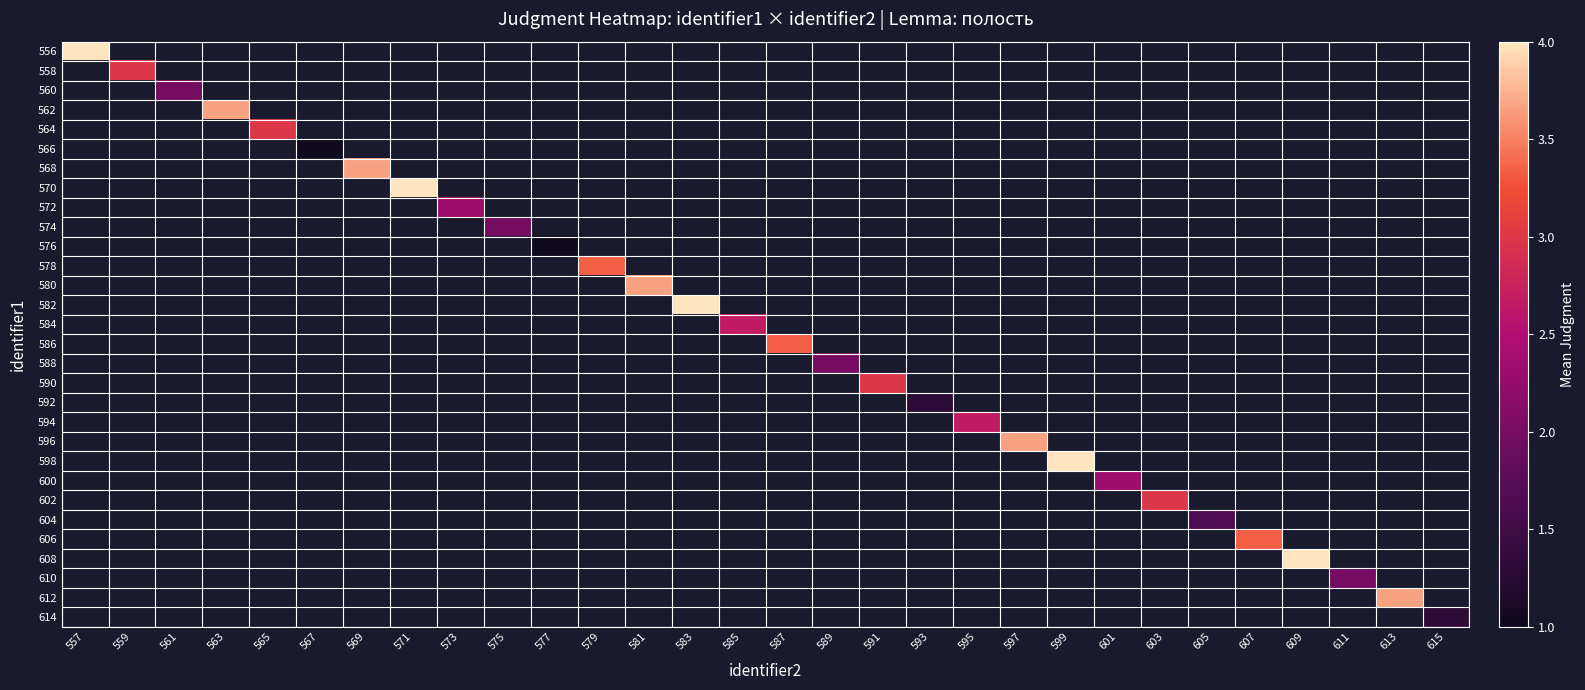

Which has a higher value, 589 or 587?

587